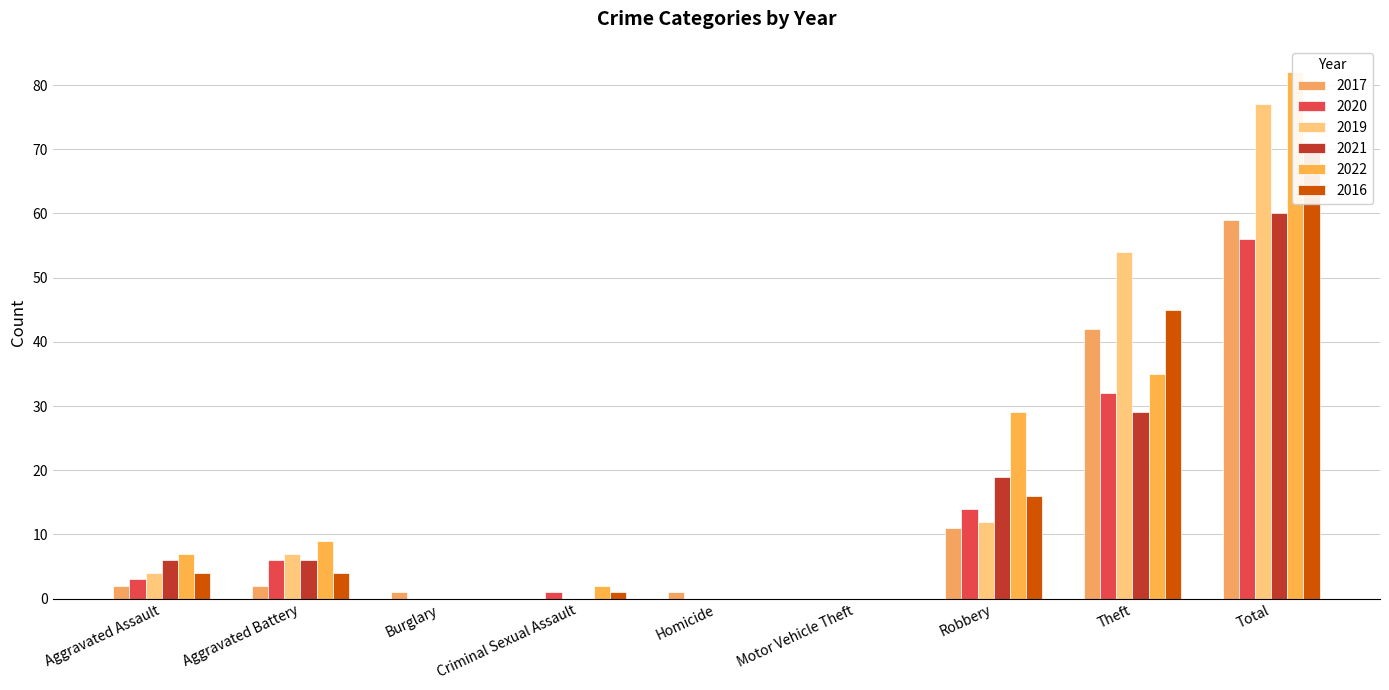

The 2020 series shows 1 at Criminal Sexual Assault. True or false?

True